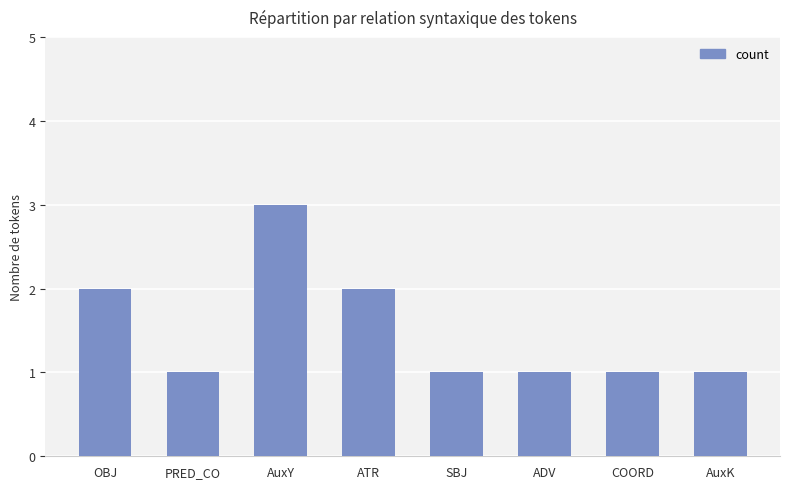

Count the number of categories in the chart.

8